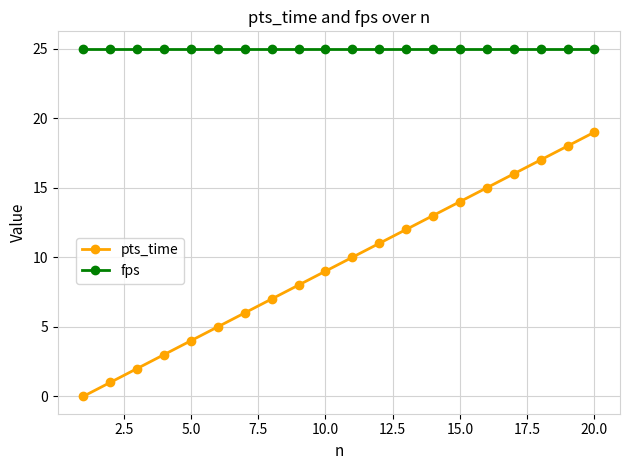

Which series has the largest range (max minus min)?

pts_time